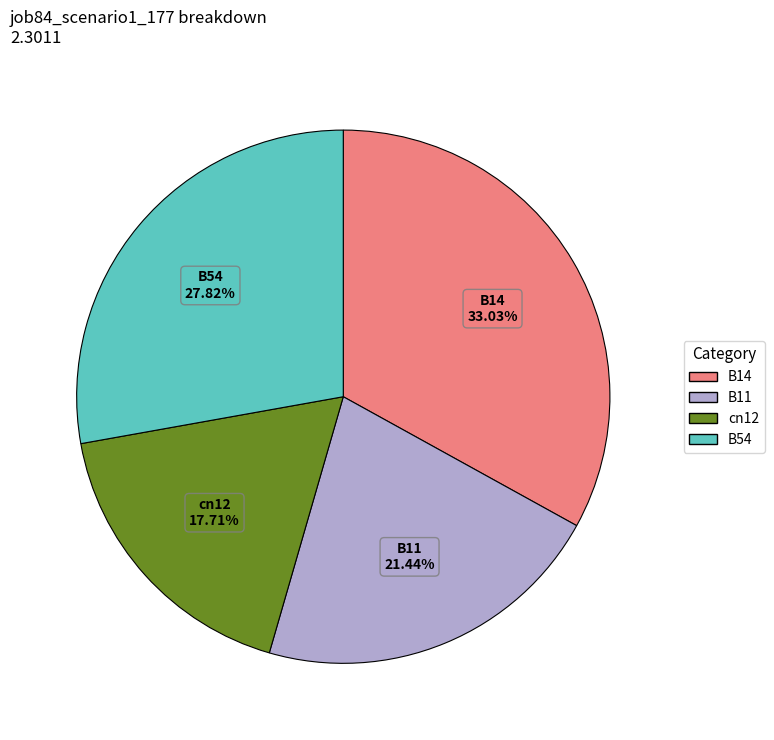

Is there any slice that represents more than half of the pie?

No